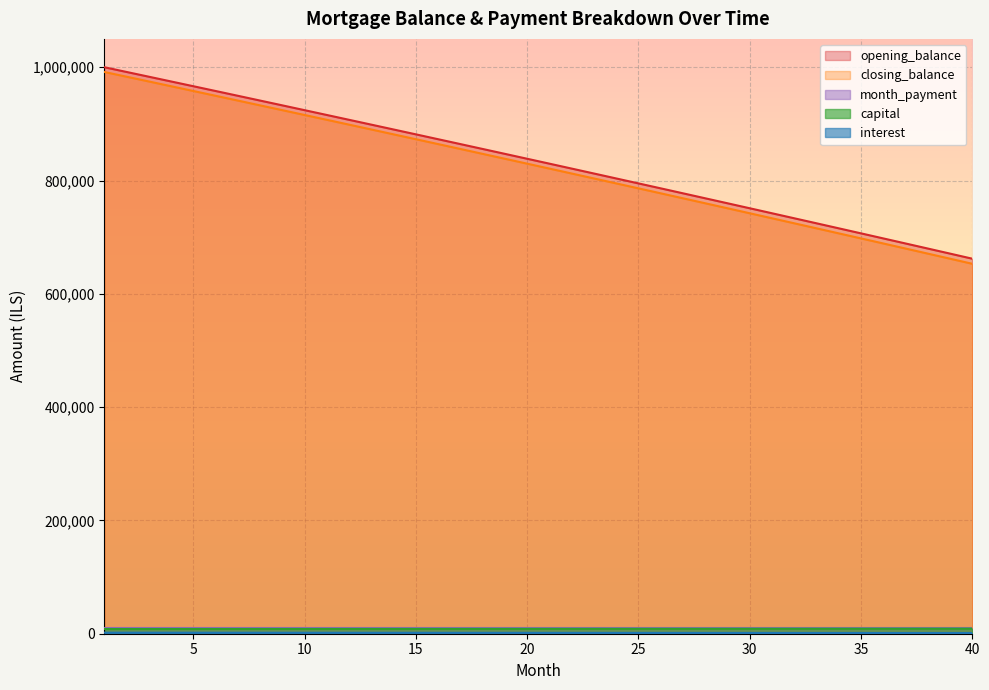

Which category has the lowest value in the opening_balance series?

40